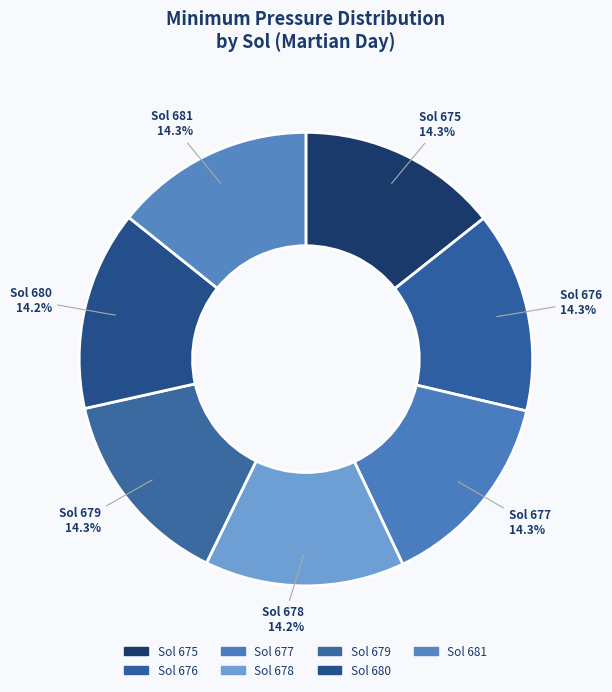

Approximately how many times larger is the value at Sol 678 compared to Sol 677?

1.0